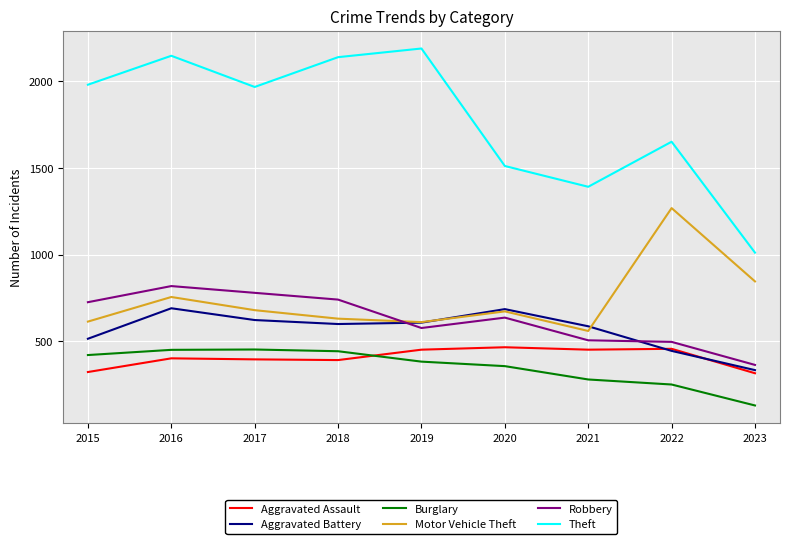

Which series has the largest range (max minus min)?

Theft